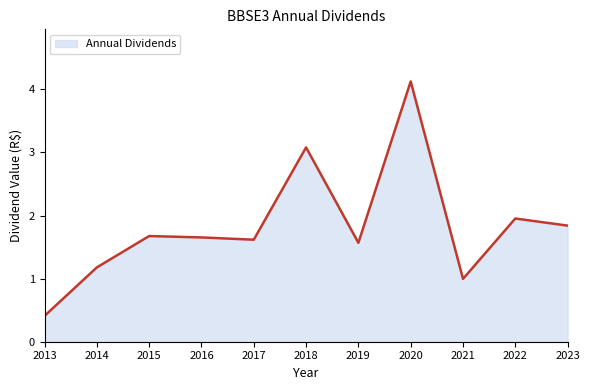

Does the chart display data point markers on the line(s)?

No